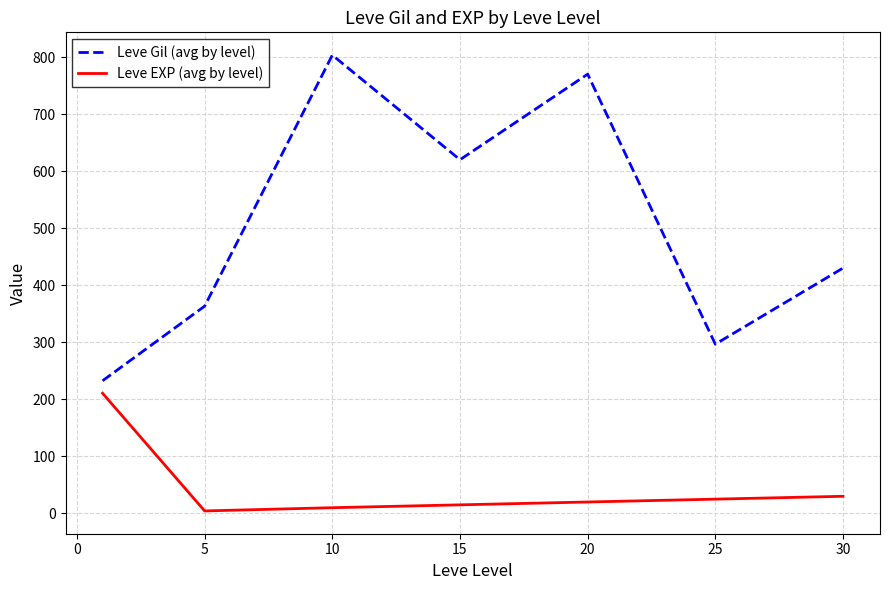

List the series in order of their peak value, highest first.

Leve Gil (avg by level), Leve EXP (avg by level)